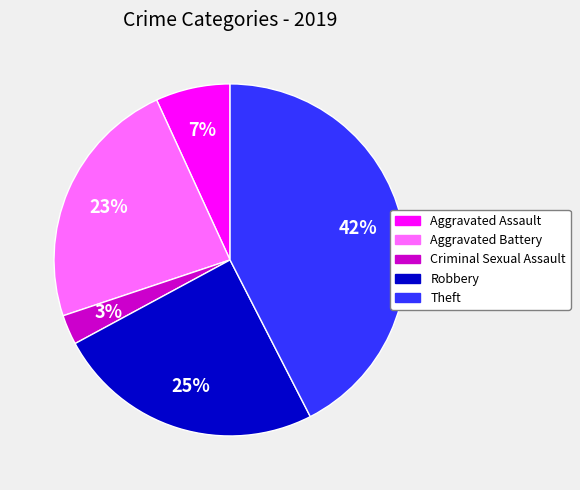

To the nearest percent, what is the average slice percentage?

20%